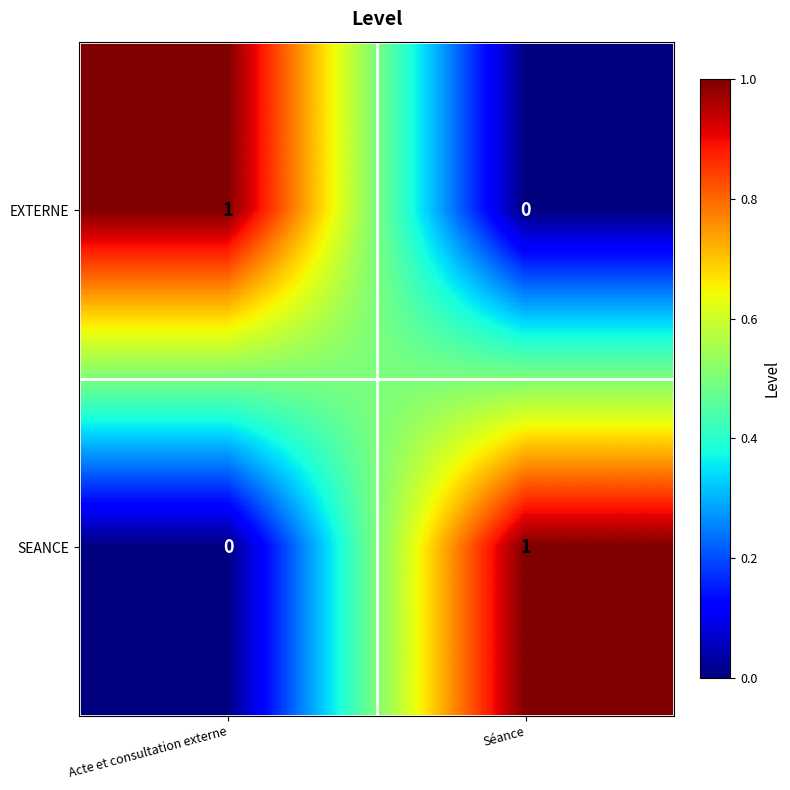

True or false: EXTERNE has a value of 0 at Acte et consultation externe.

False